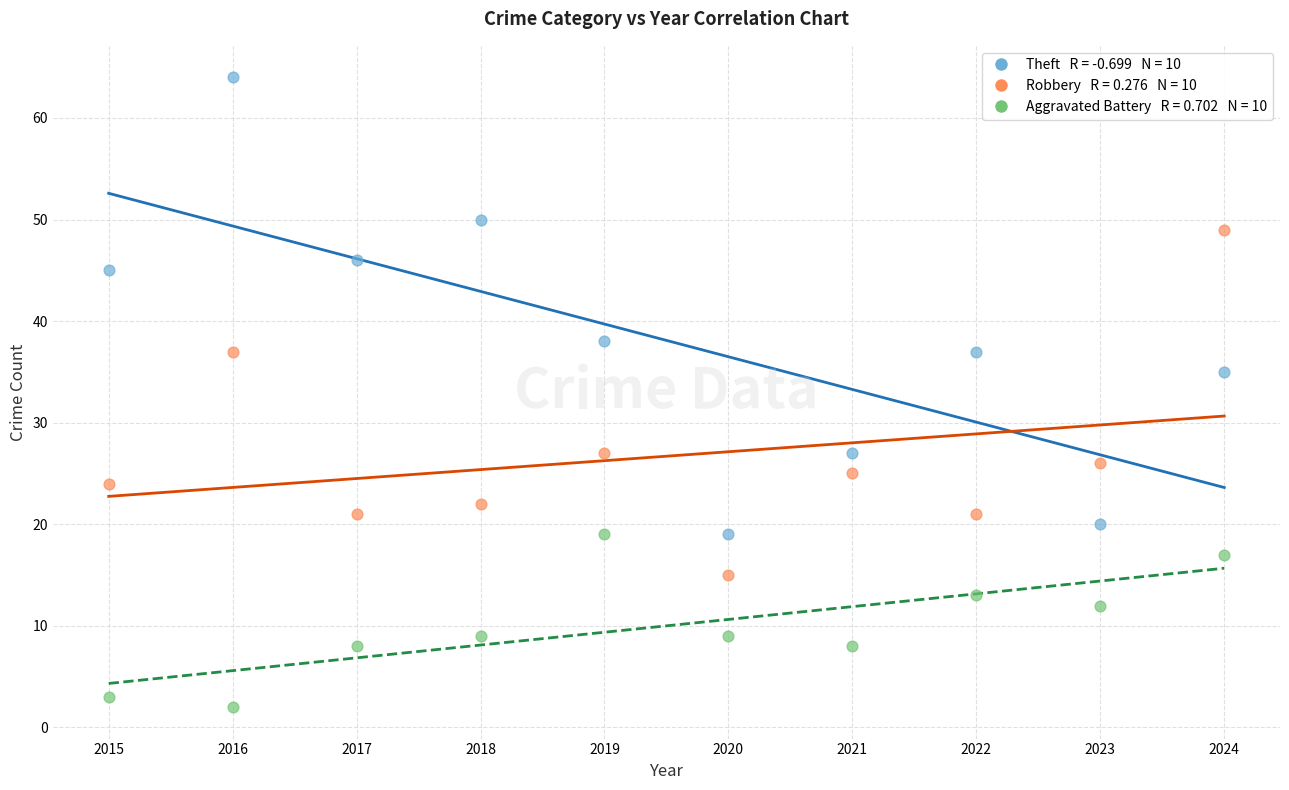

Across all data points, what is the range of Y values (max minus min)?

62